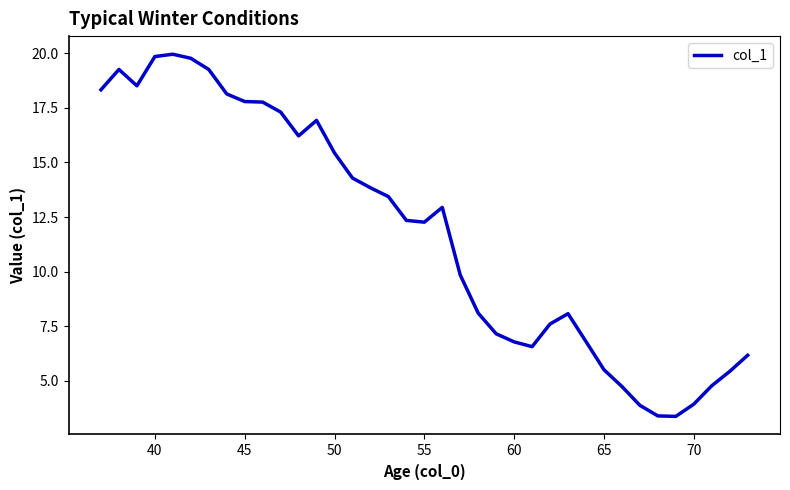

What is the maximum value shown in the chart?

19.9